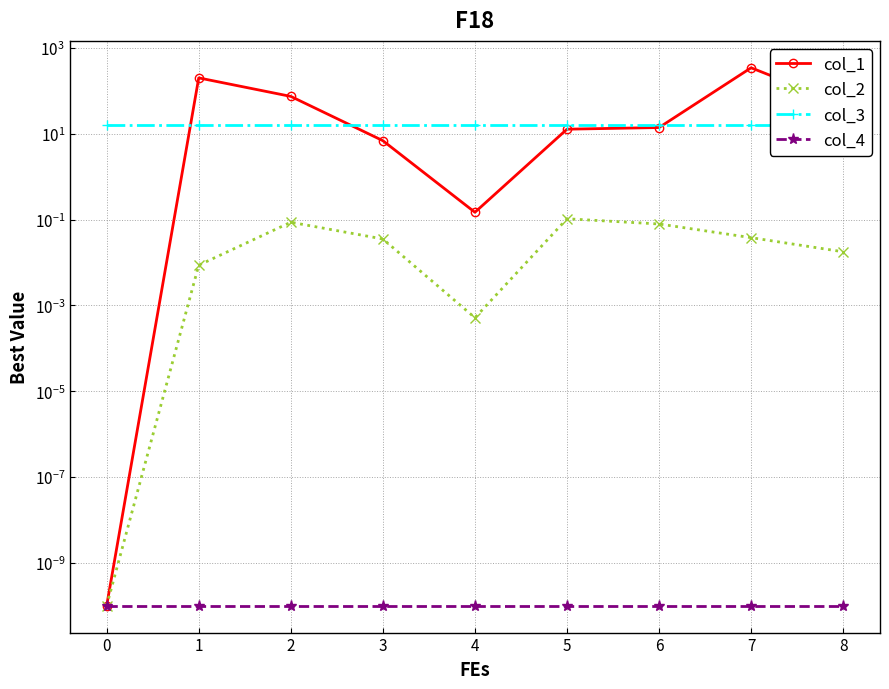

What is the sum of all col_3 values?

144.0